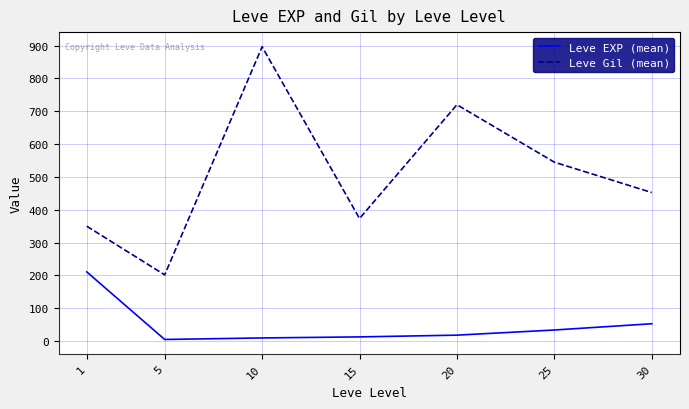

What is the difference between the highest and lowest values at 15?

360.7